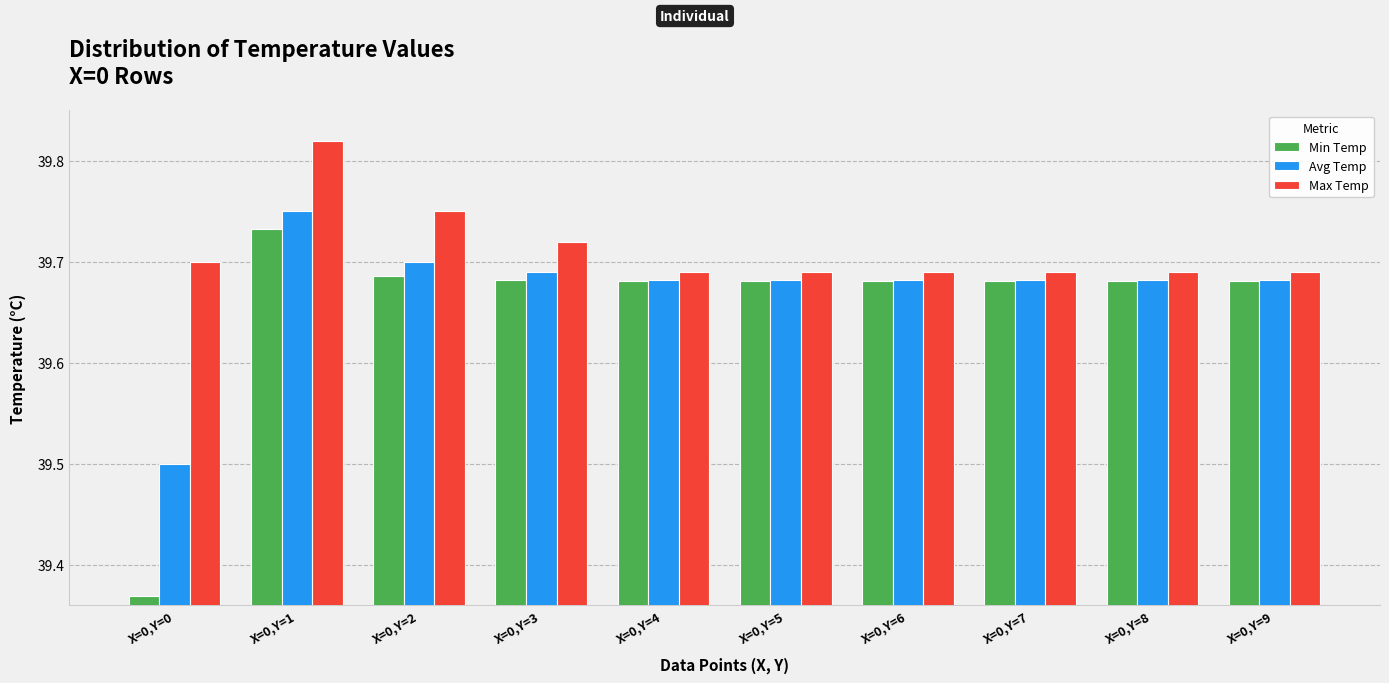

The Min Temp series shows 17.5 at X=0,Y=8. True or false?

False